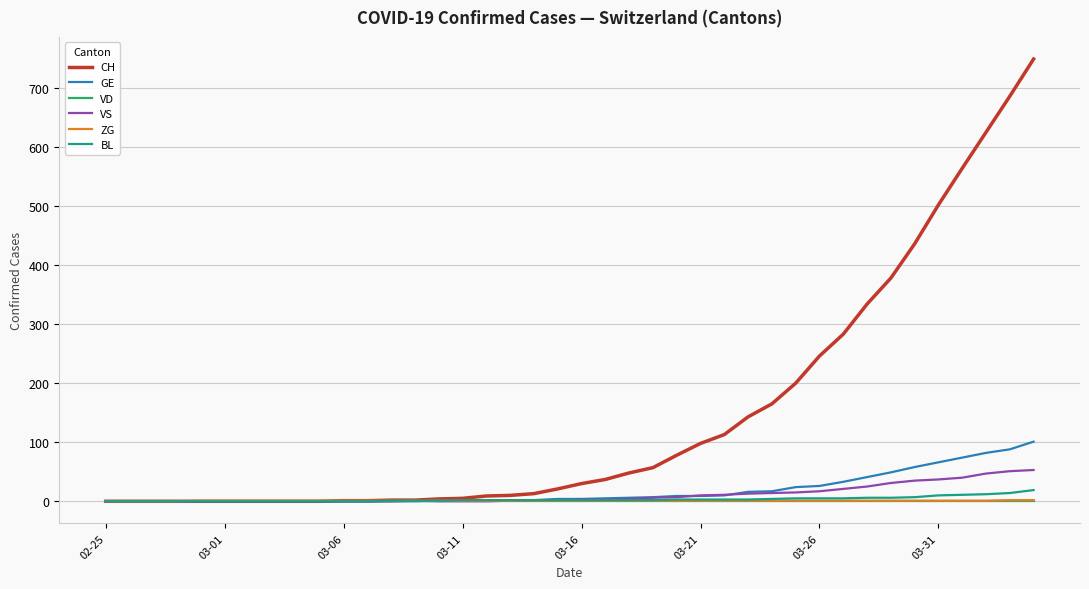

Which series has the largest total across all categories?

CH